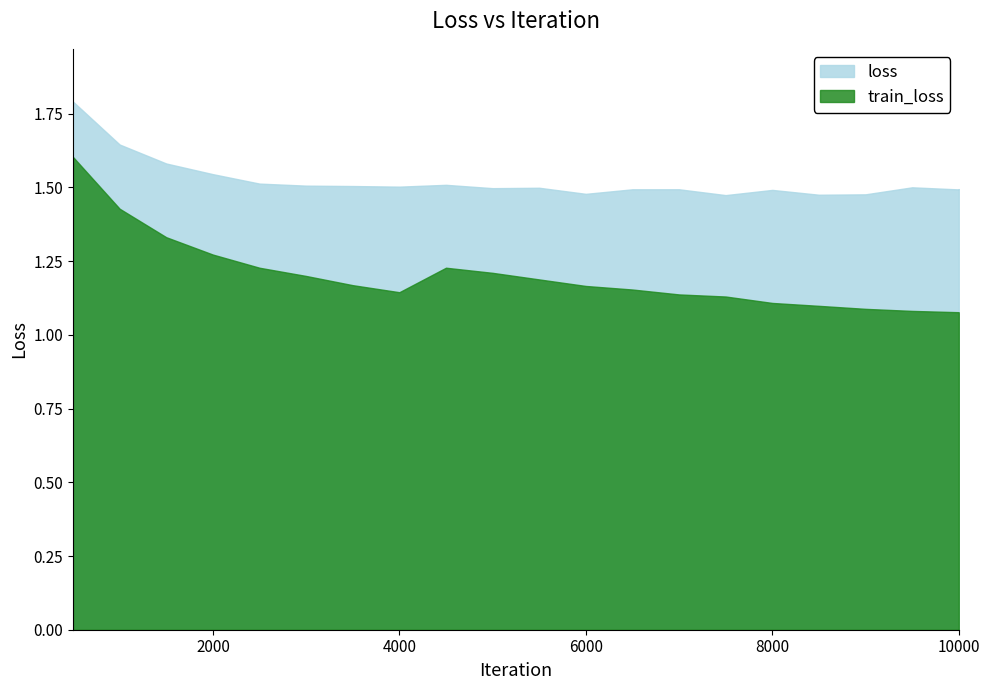

True or false: train_loss has a value of 1.1 at 9000.

True